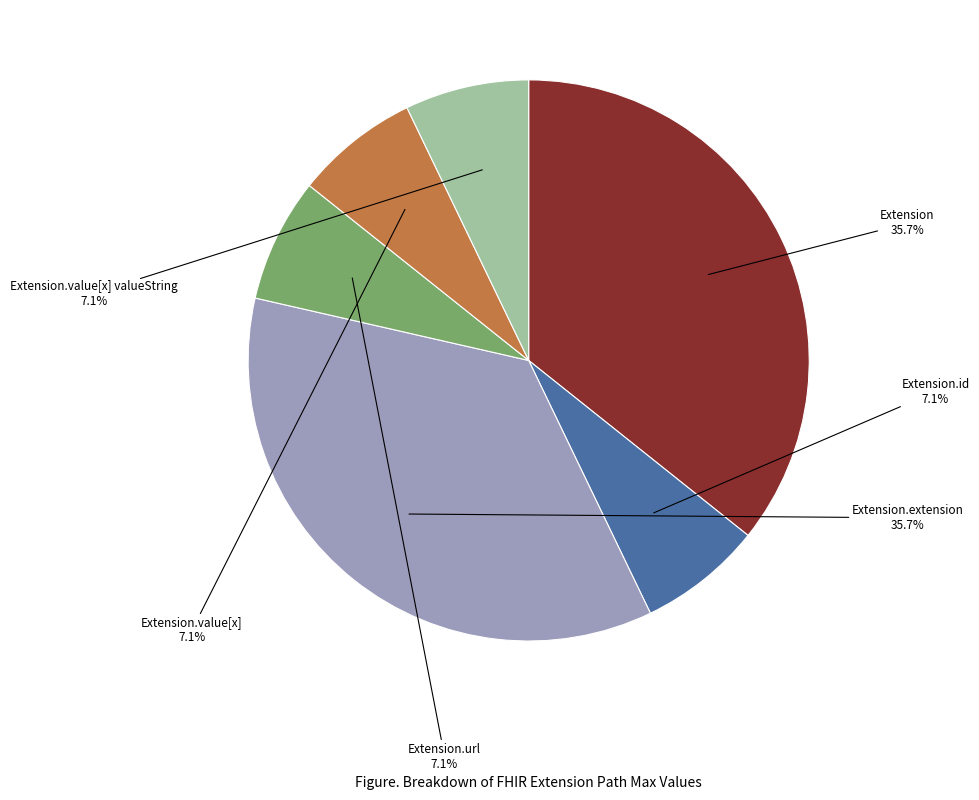

Count the number of slices in the pie.

6